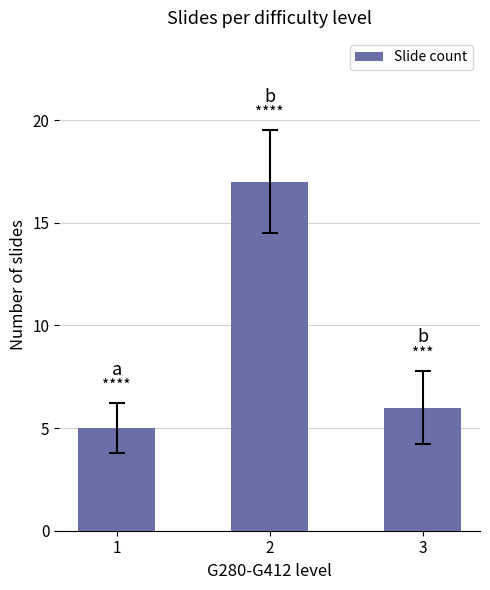

Which has a higher value, 1 or 3?

3